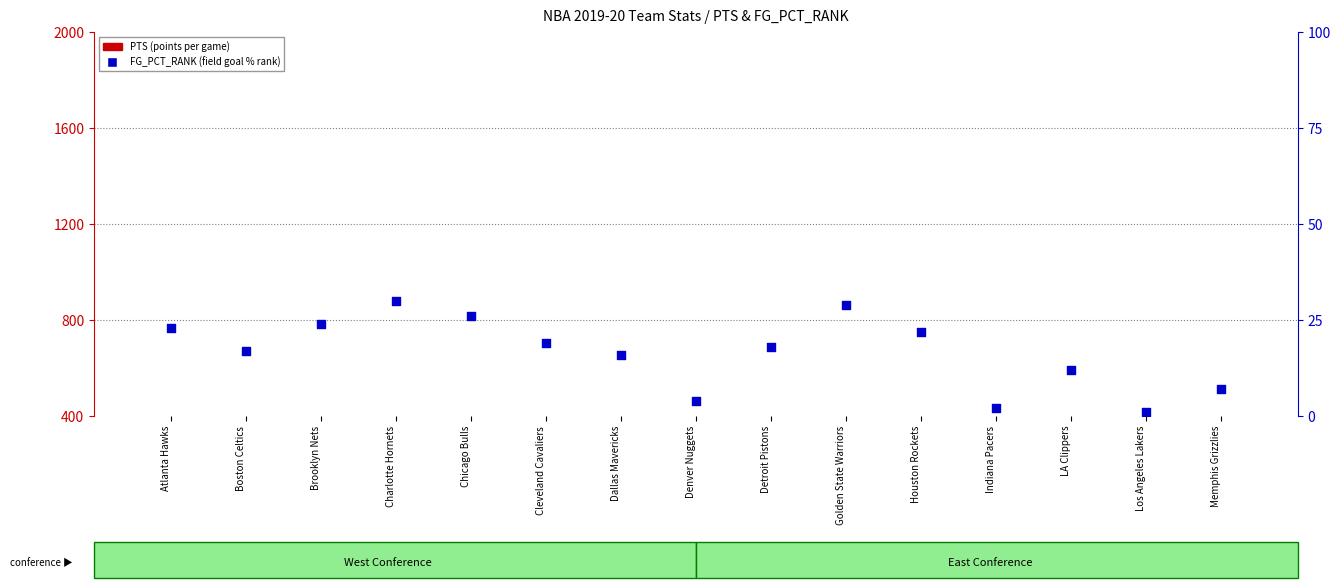

Which series has the largest Y range (max minus min)?

FG_PCT_RANK